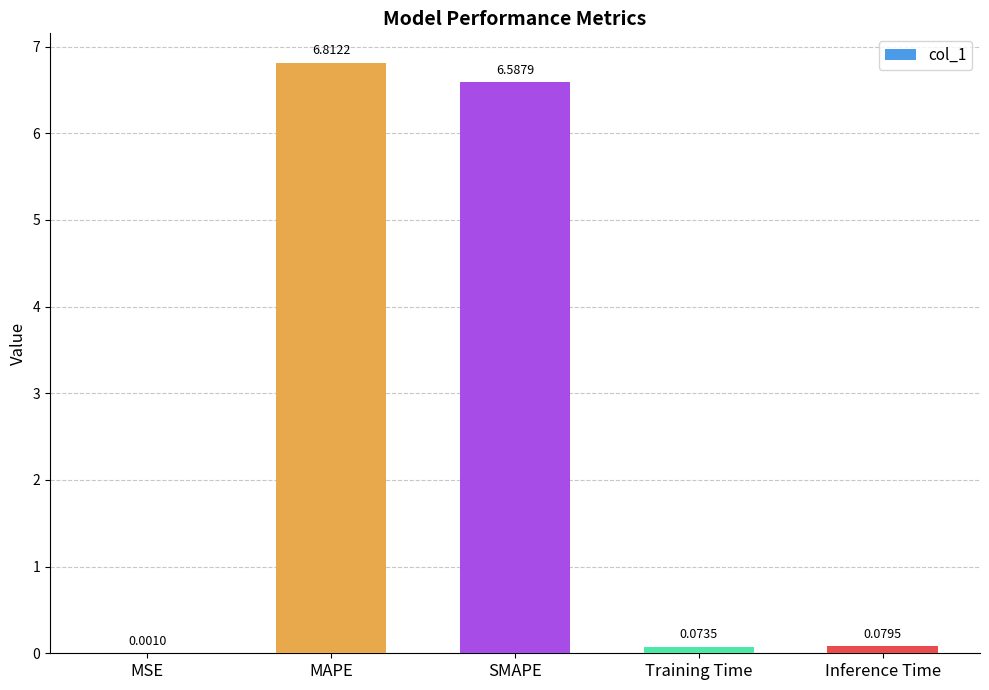

Which category has the highest value across all series?

MAPE